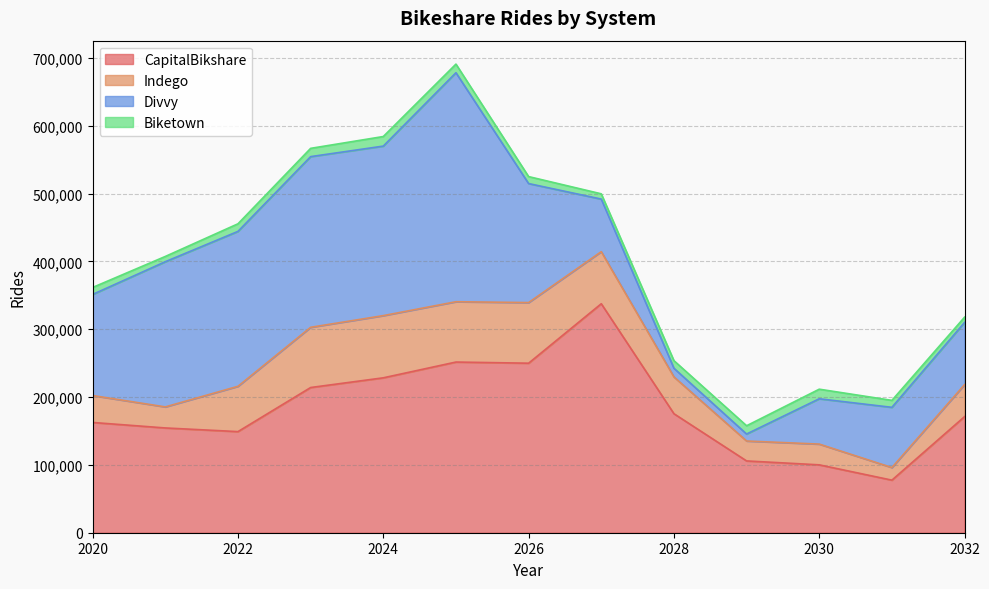

Read the Indego value at 2027, to the nearest 50.

76750